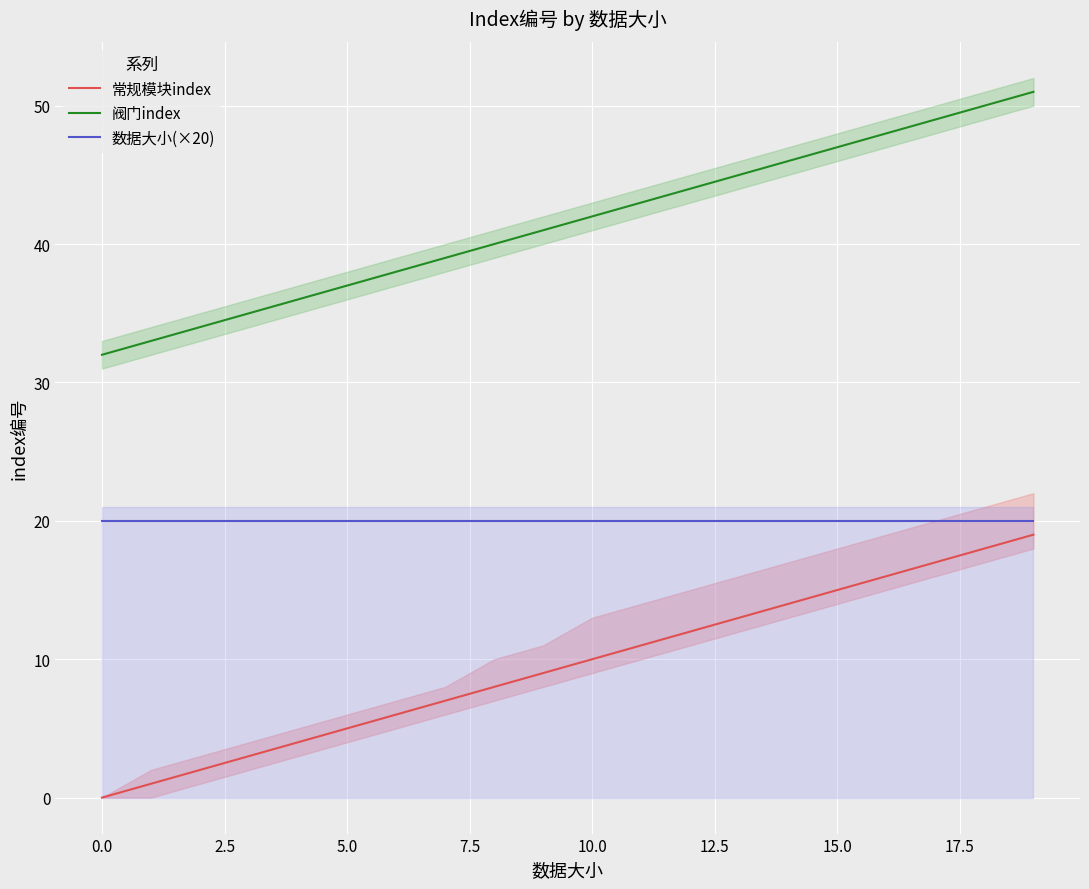

The value of 数据大小(×20) at 15.0 is 33. True or false?

False